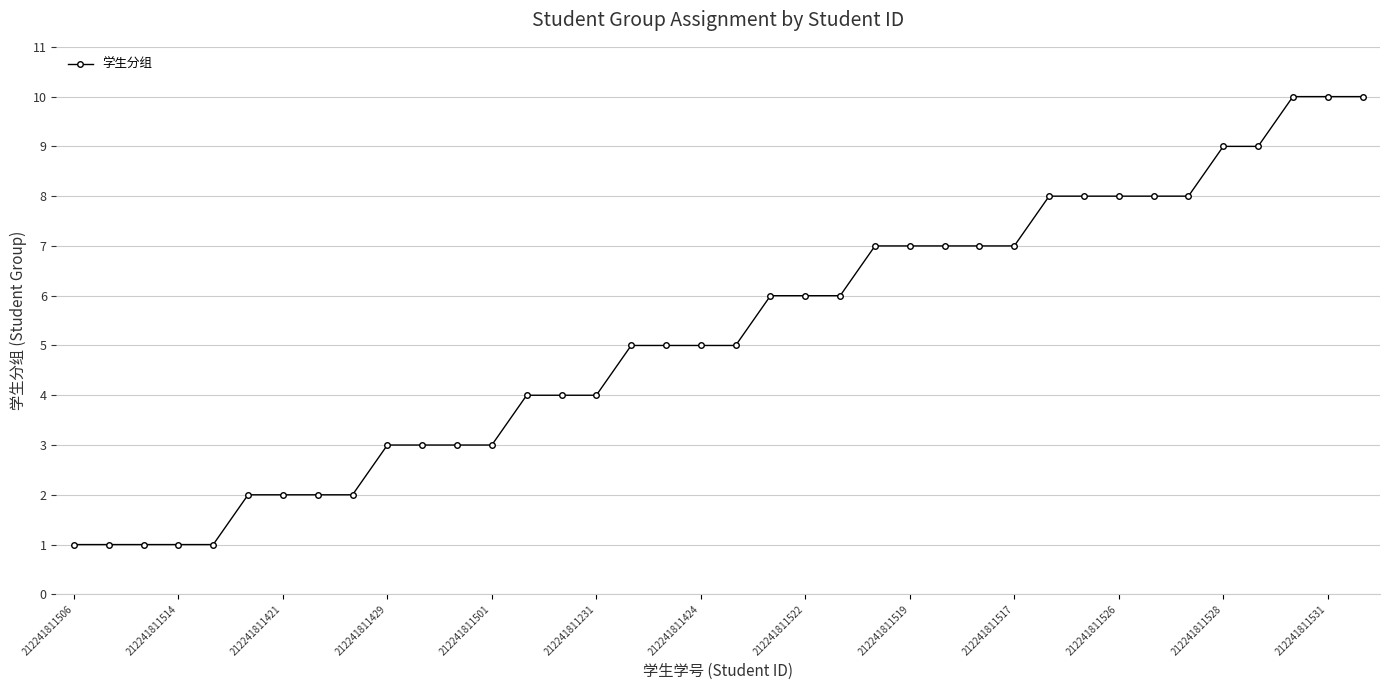

What is the difference between the maximum and minimum values?

9